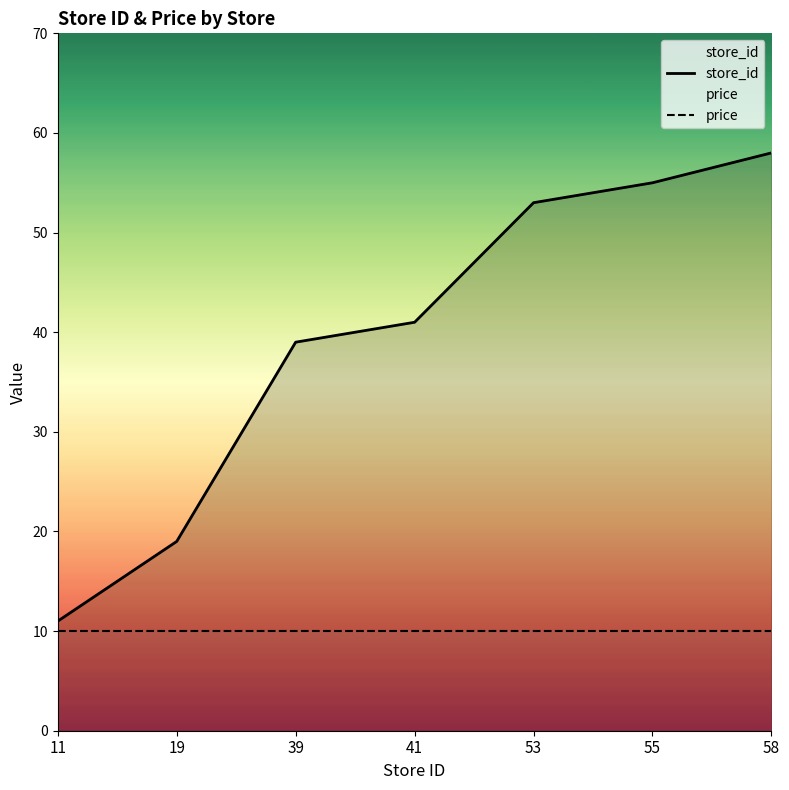

What is the greatest value displayed?

58